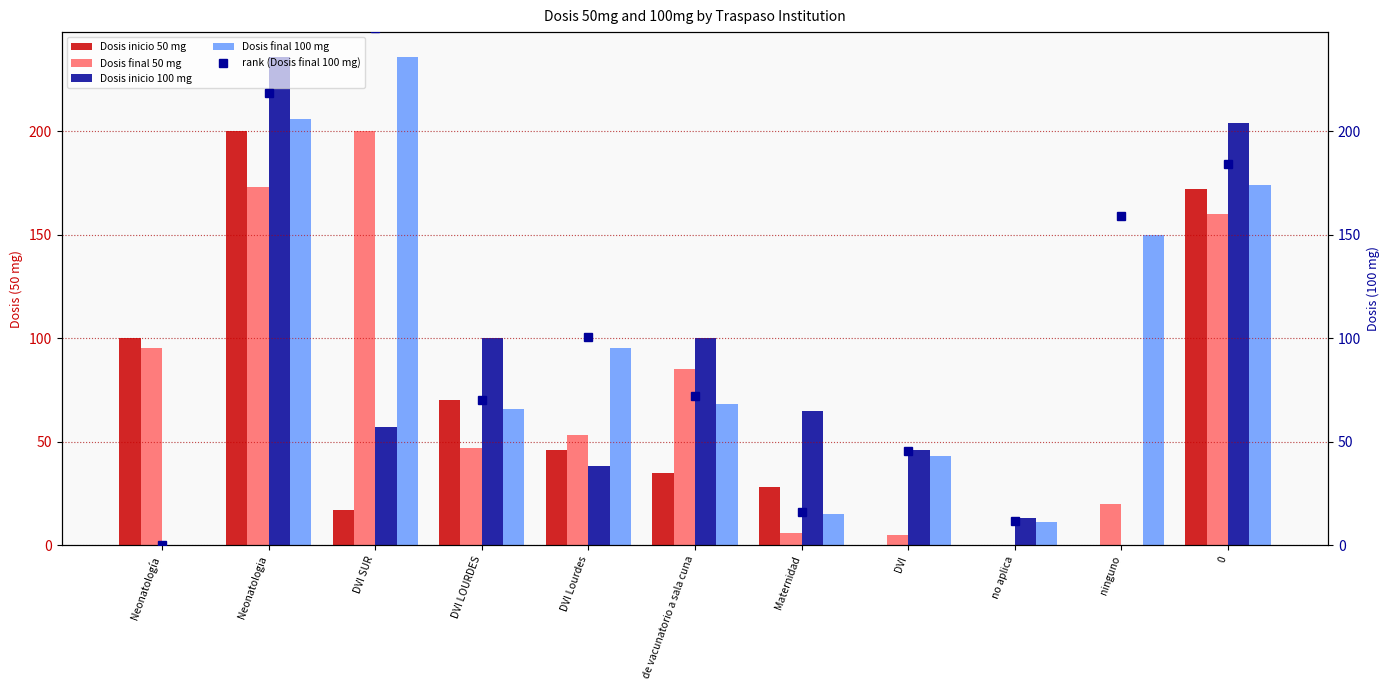

Which series changed the most between DVI and ninguno?

rank (Dosis final 100 mg)